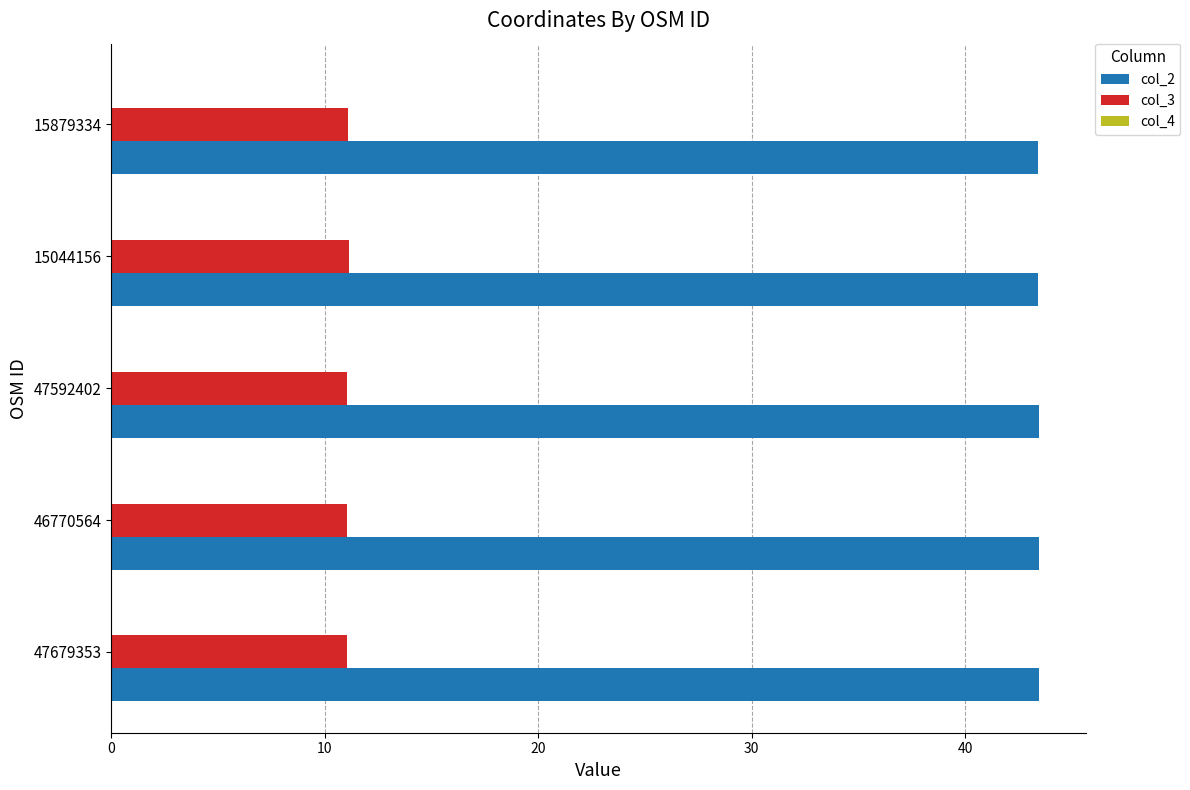

Which series has the largest total across all categories?

col_2